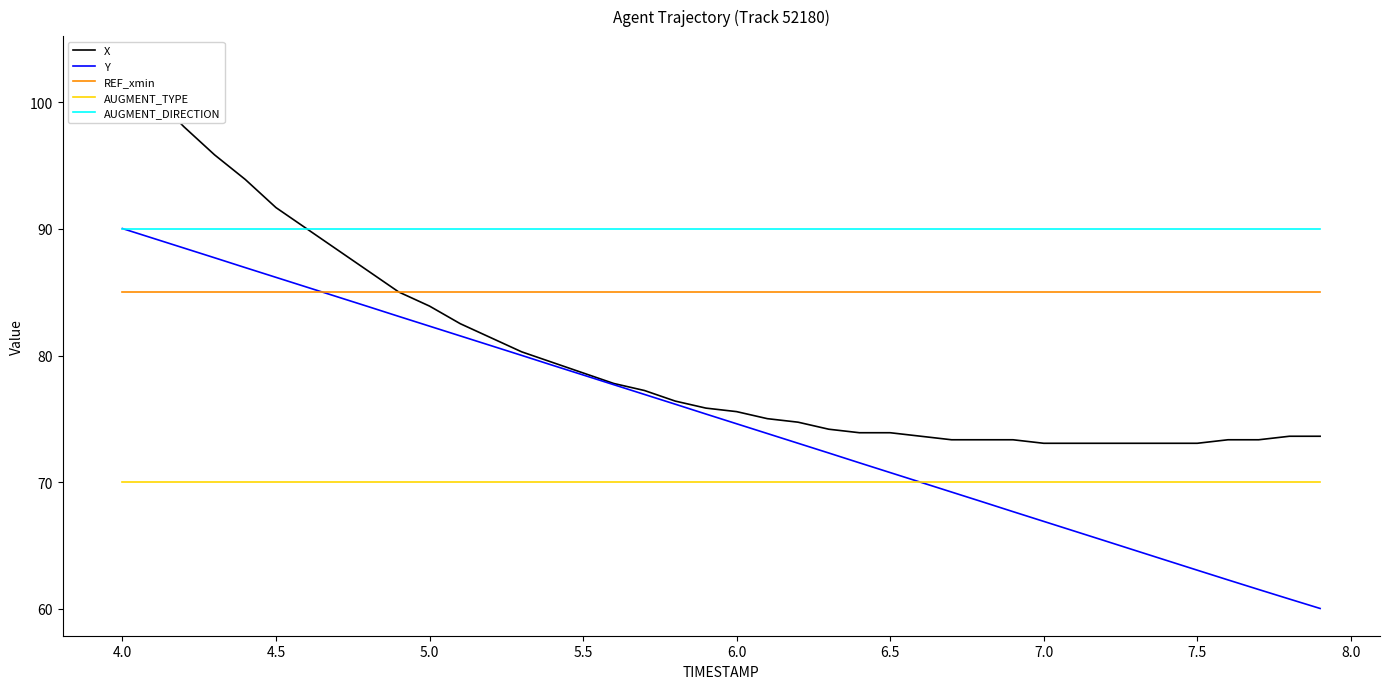

True or false: REF_xmin and AUGMENT_DIRECTION intersect in this chart.

False